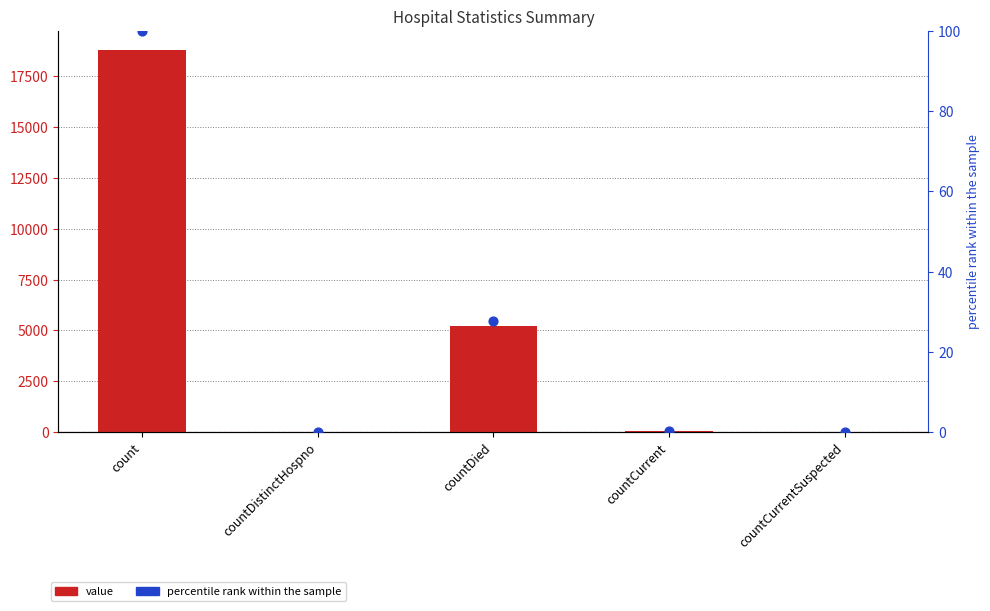

Which series contains the lowest Y value?

value